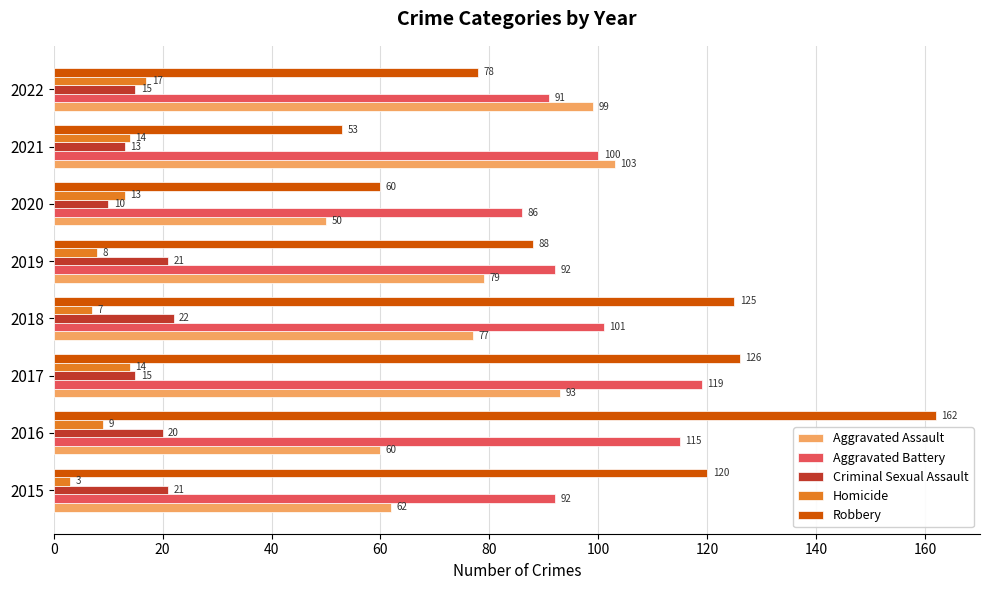

Which series has the largest range (max minus min)?

Robbery